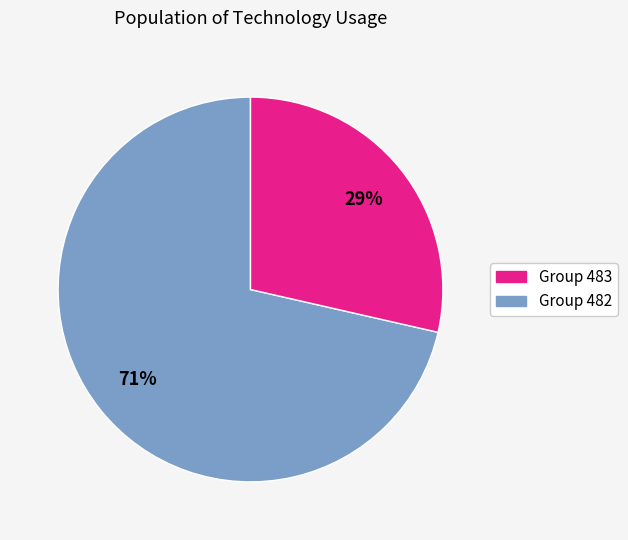

To the nearest percent, what is the average slice percentage?

50%